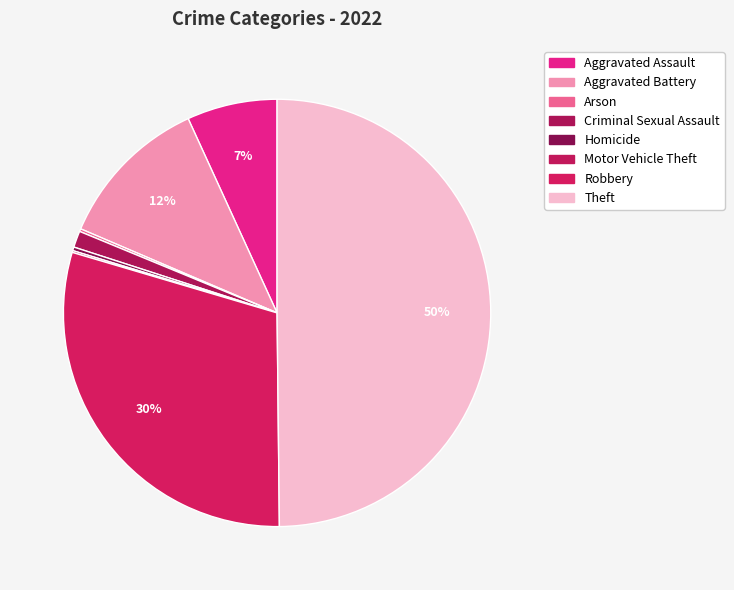

To the nearest percent, what portion does Theft represent?

50%